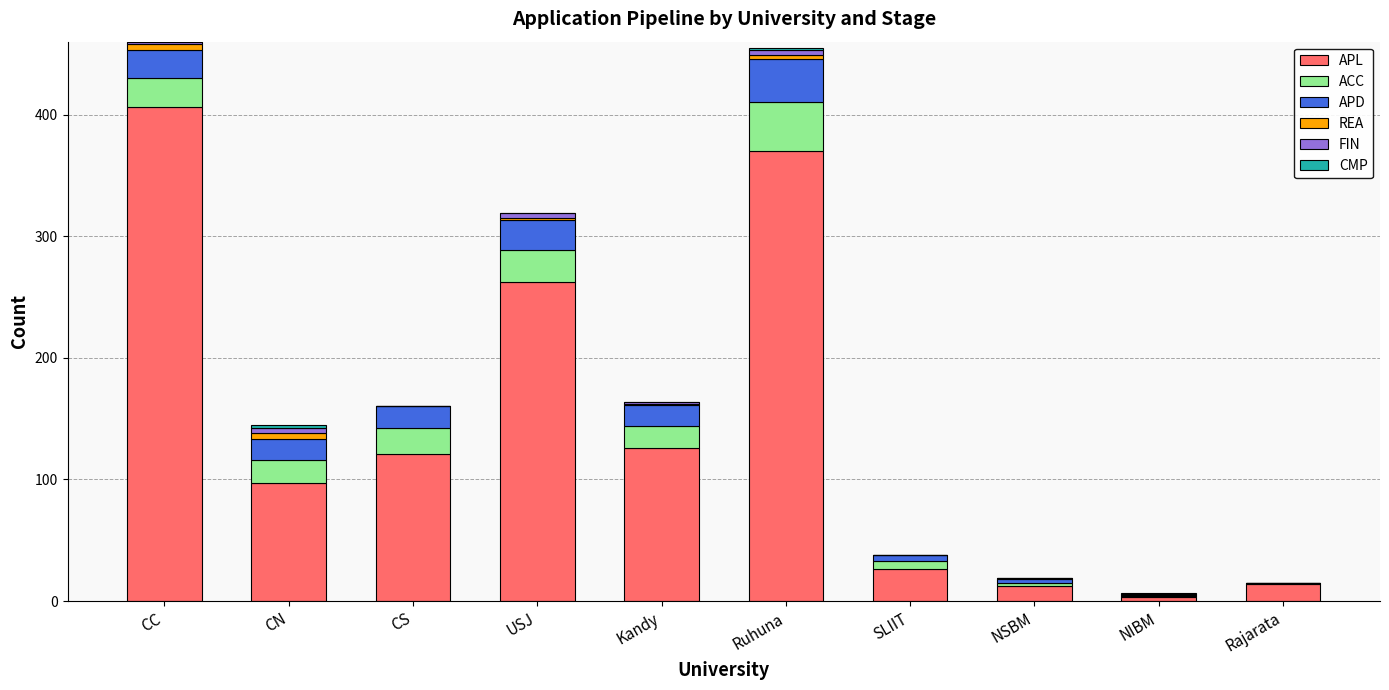

What is the approximate value of APL at CS?

121